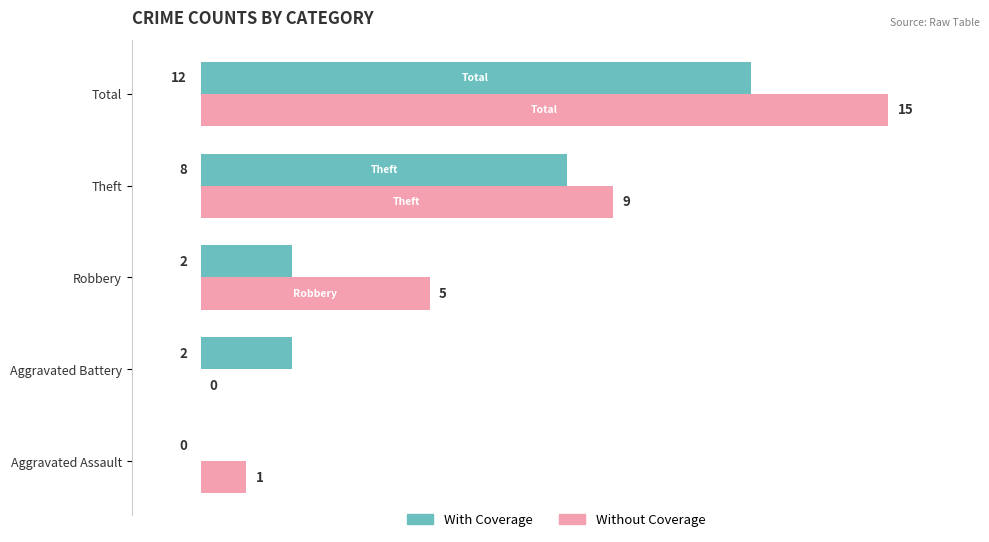

What is the sum of all Without Coverage values?

30